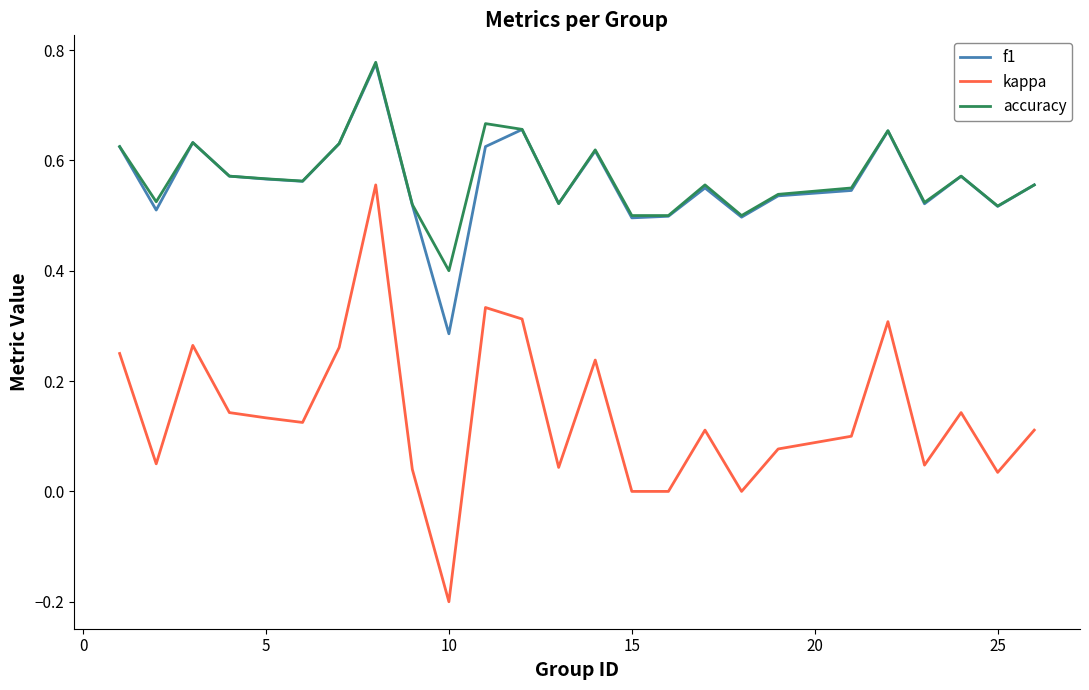

True or false: accuracy and kappa intersect in this chart.

False